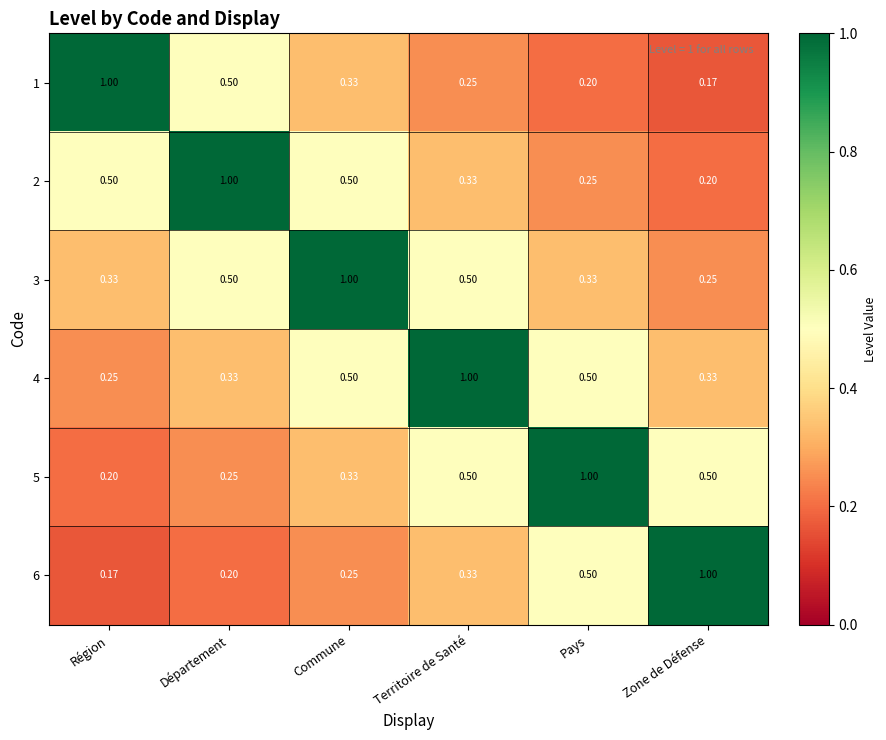

Is the value of 6 at Territoire de Santé greater than the value of 4 at Commune?

No